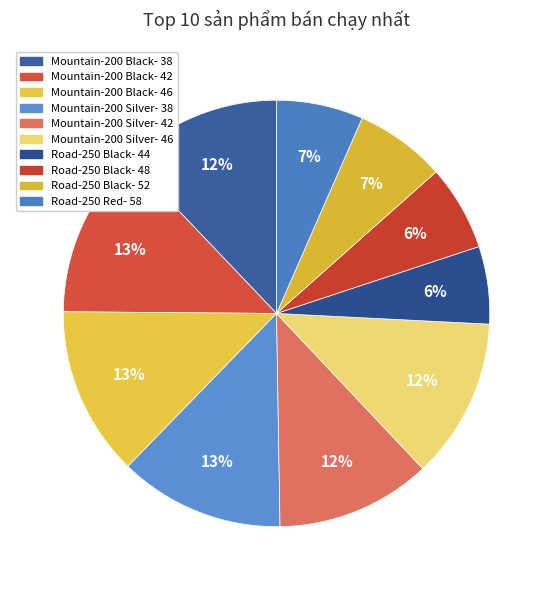

Which has a higher value, Mountain-200 Silver- 42 or Mountain-200 Silver- 38?

Mountain-200 Silver- 38